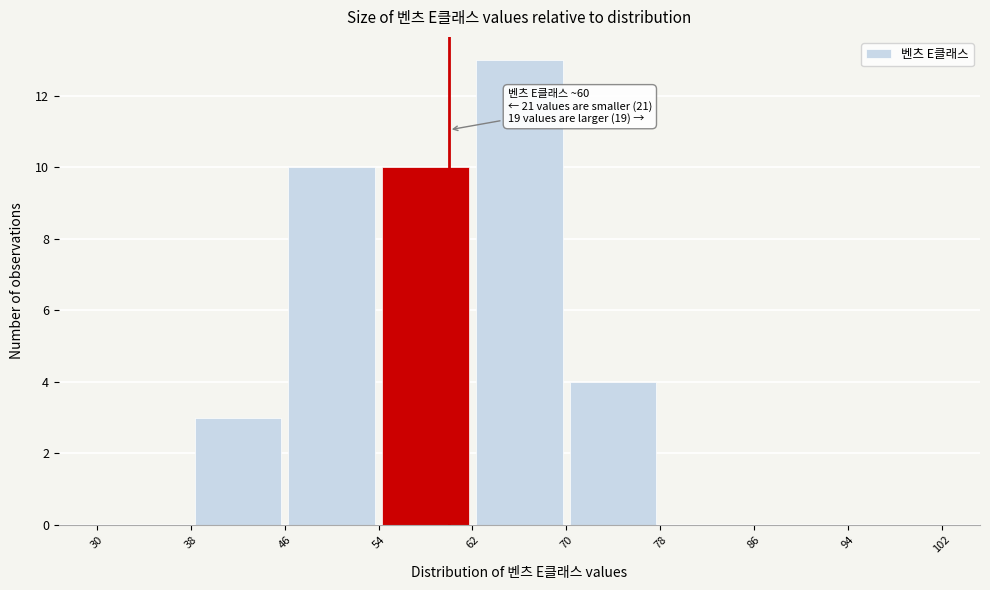

Which range on the x-axis has the tallest bar?

62 to 70